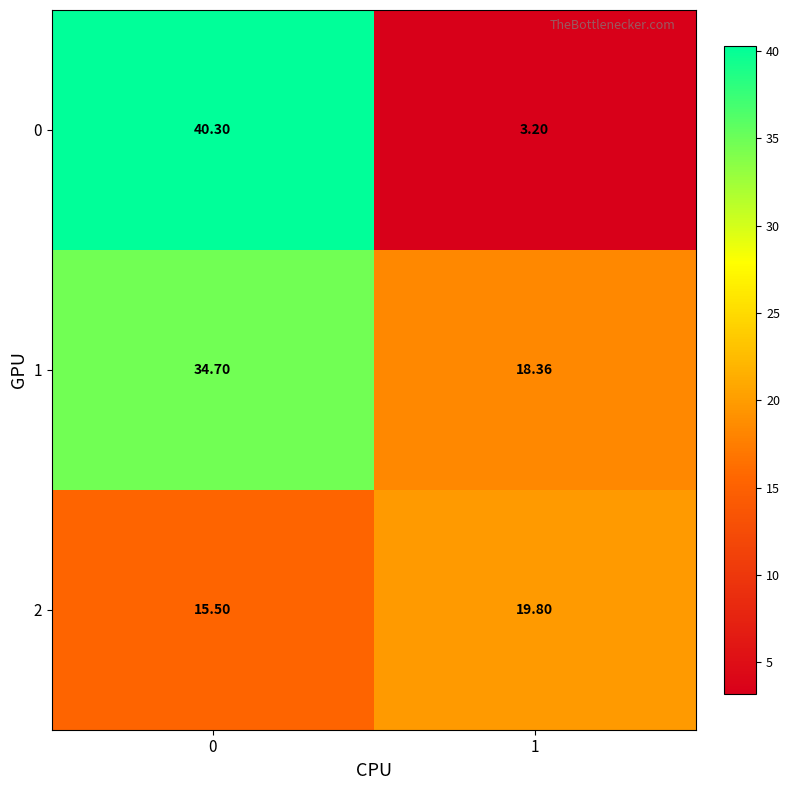

At how many categories does at least one series exceed 36?

1